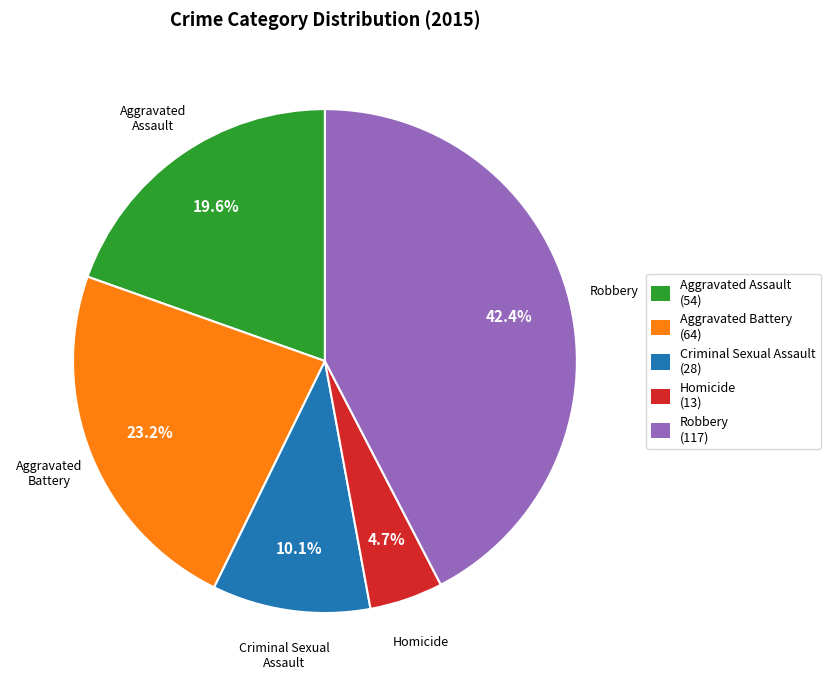

Does Aggravated Assault account for over 50% of the chart?

No